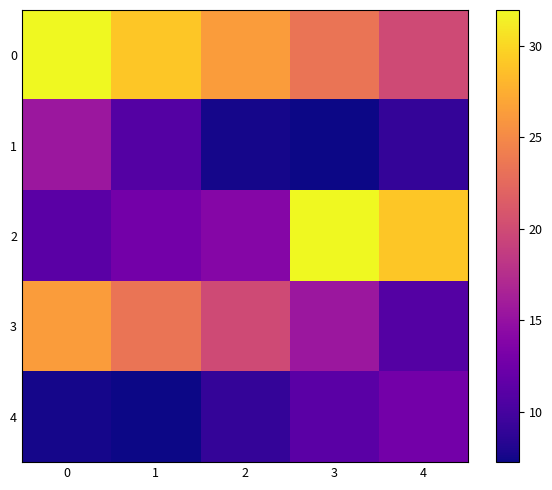

What is the smallest value displayed?

7.2